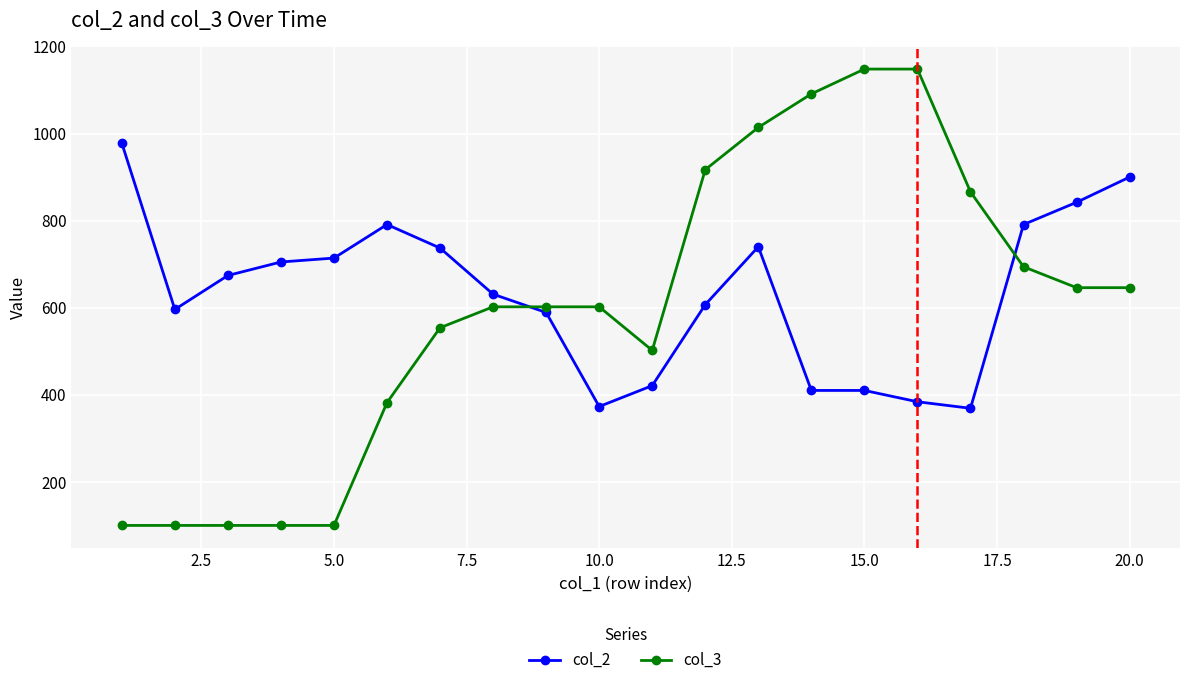

At how many categories does at least one series exceed 223?

20